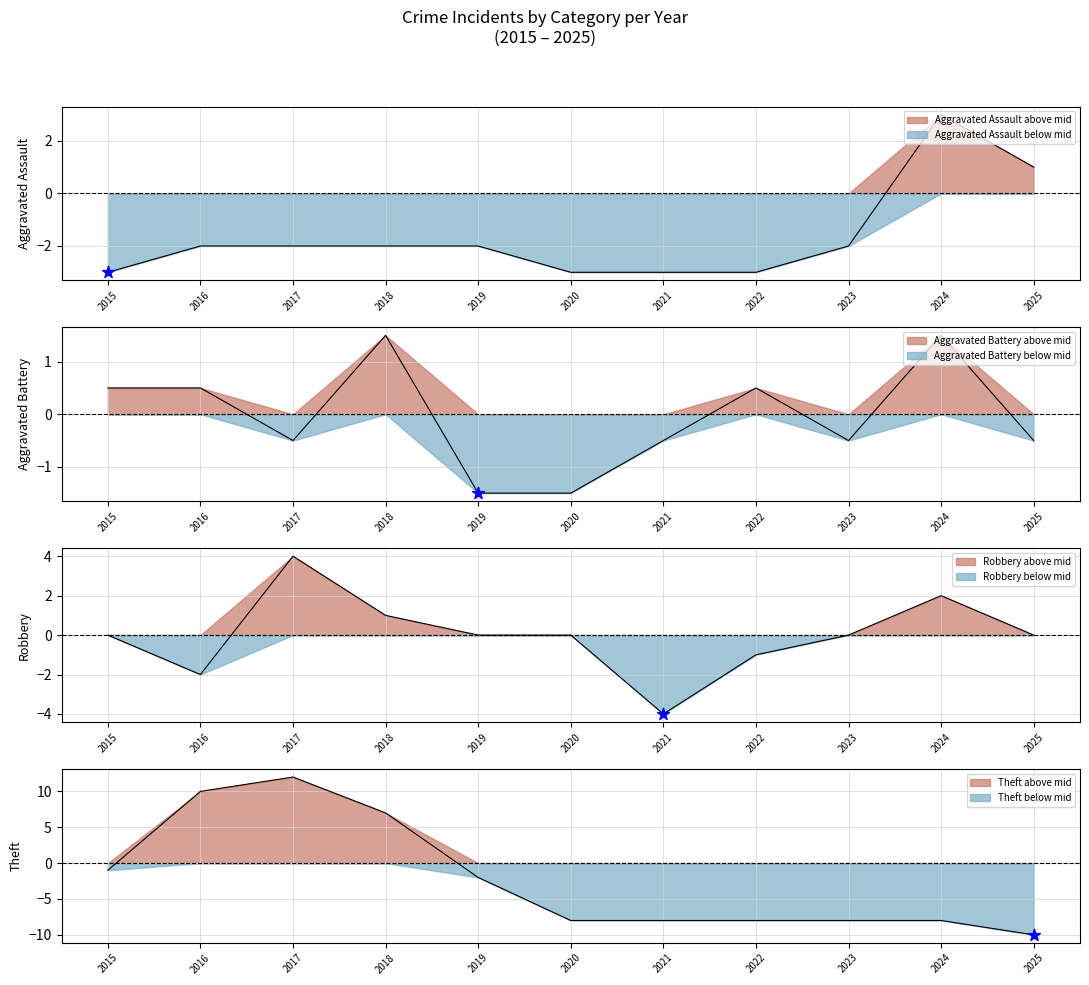

Which series has the largest Y range (max minus min)?

Theft